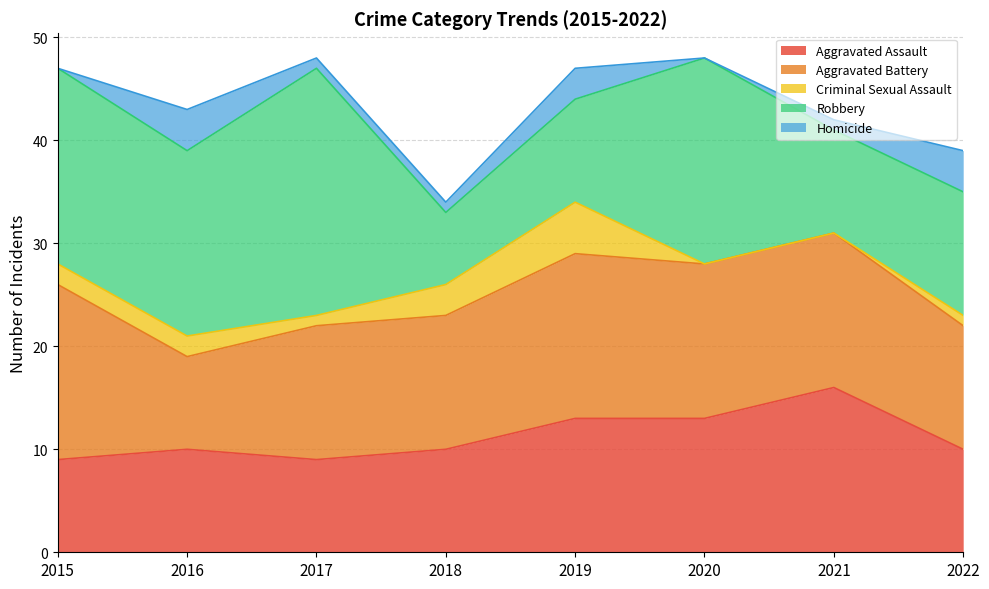

Is it true that Aggravated Assault equals 28 at 2021?

False